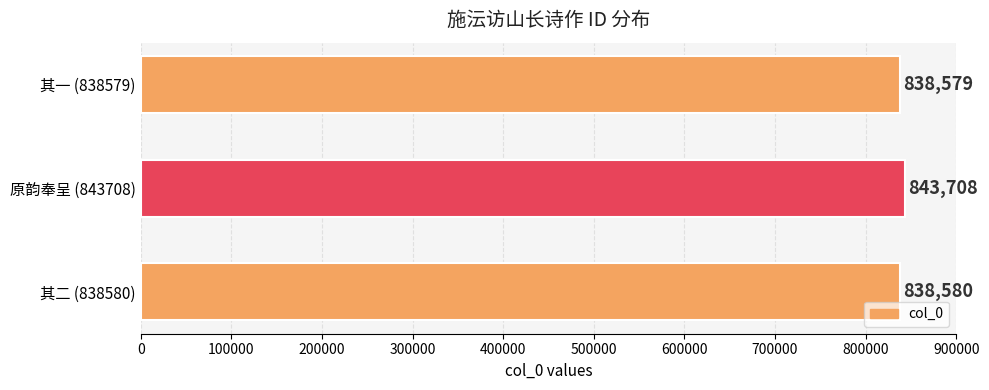

Rank the categories by value from lowest to highest.

其一 (838579), 其二 (838580), 原韵奉呈 (843708)